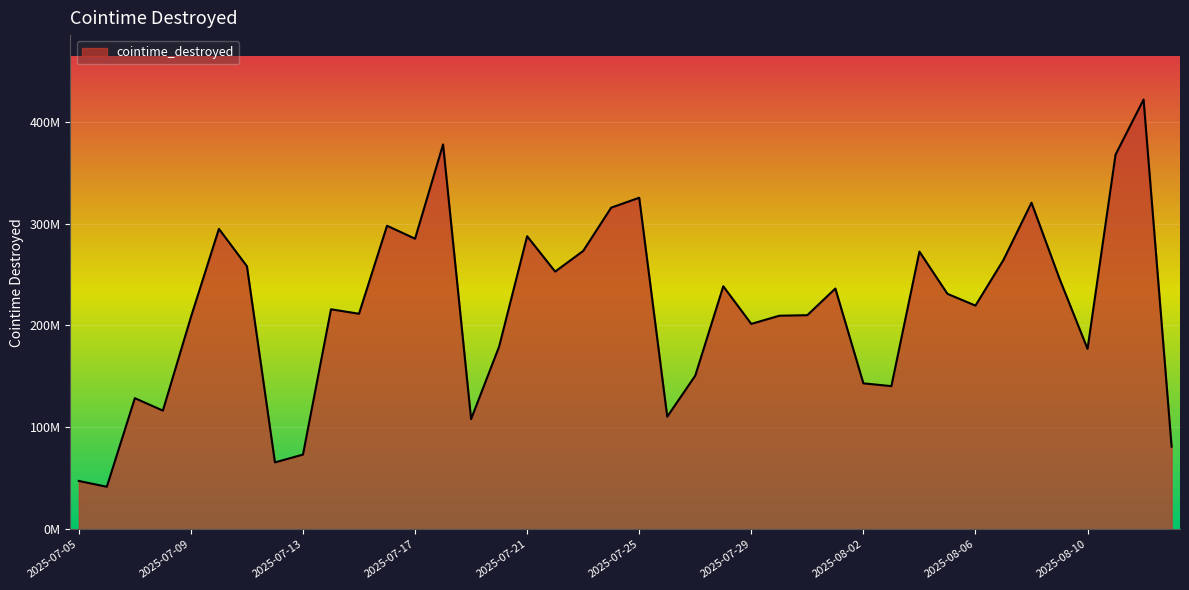

Does the chart have visible grid lines?

Yes